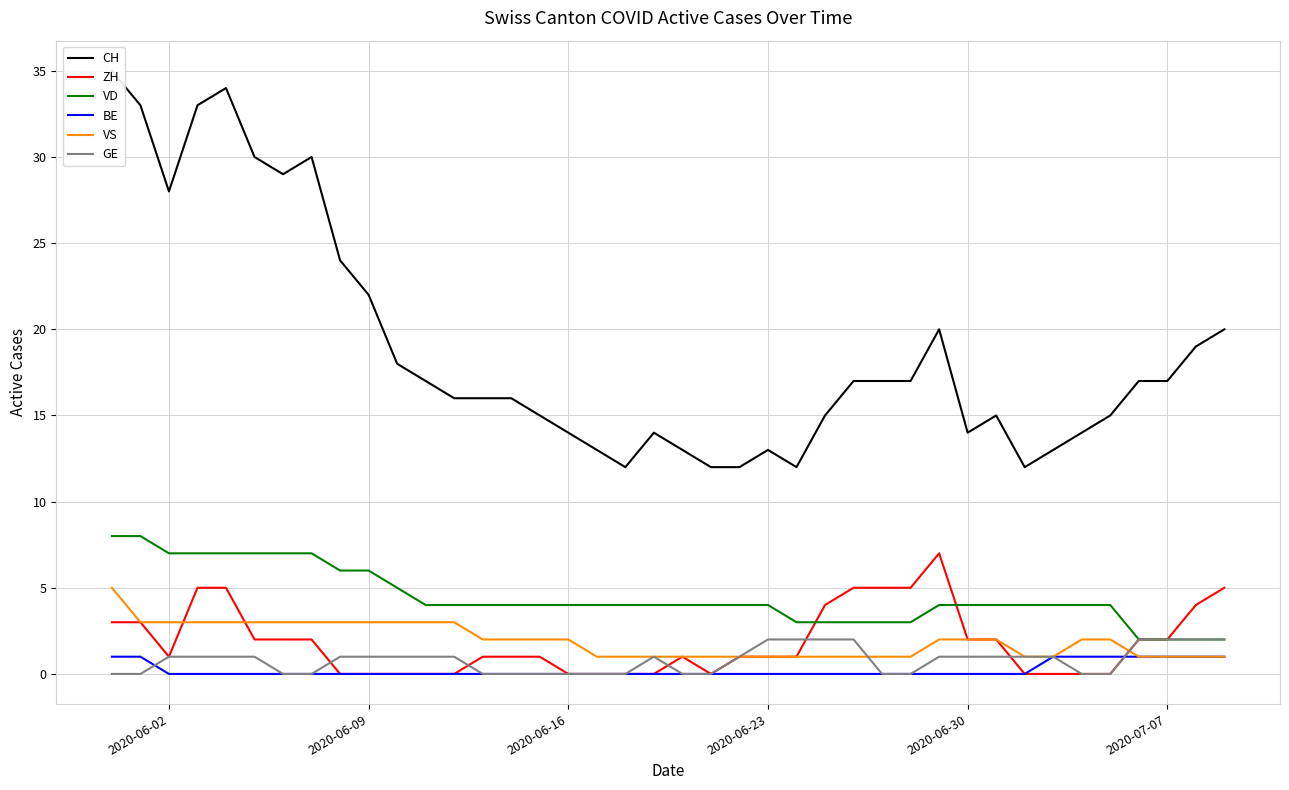

True or false: VD and BE cross at least once.

False